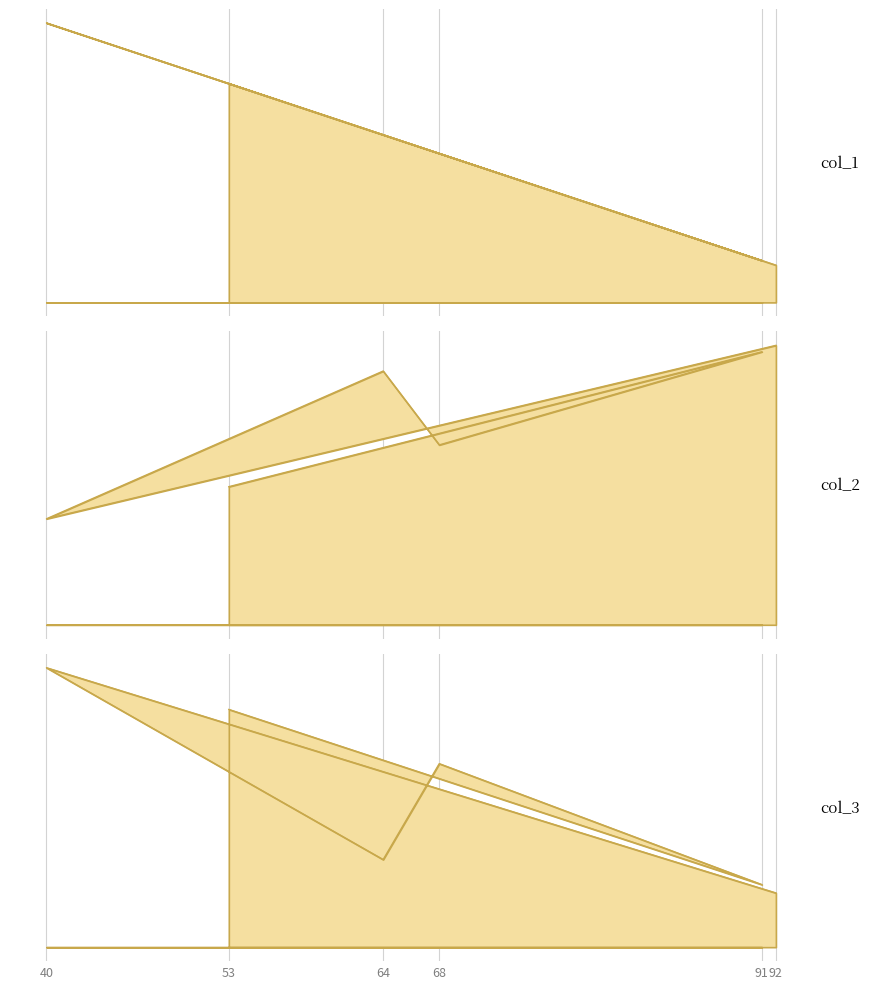

Is the value of col_1 at 53 greater than the value of col_2 at 64?

No